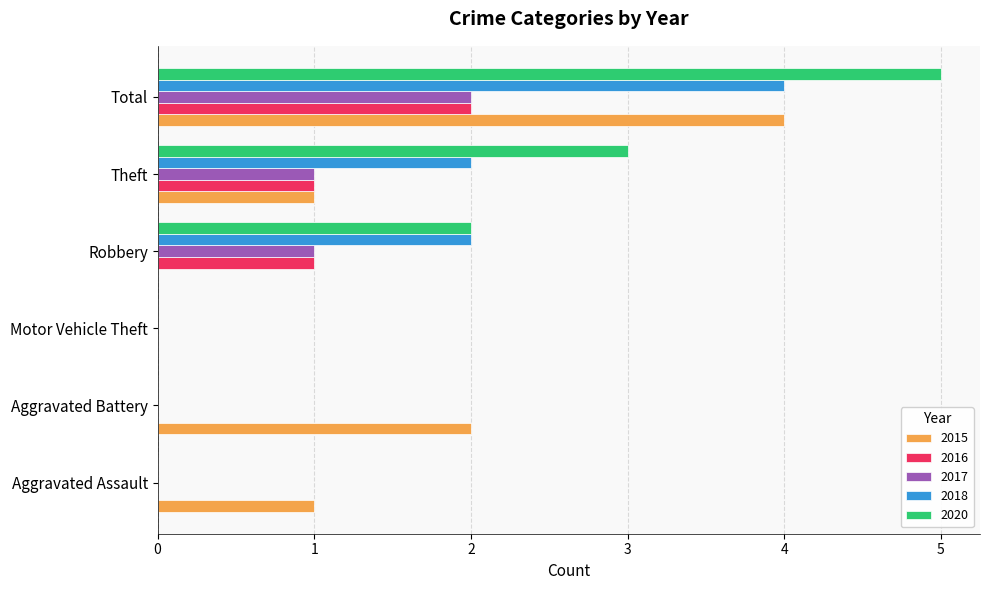

What is the sum of the 2020 values at Theft and Total?

8